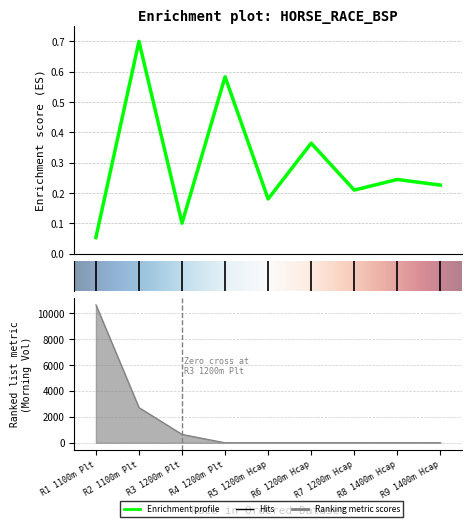

Reading right to left, what are all the values shown in this chart?

BSP: R9 1400m Hcap=0.2	R8 1400m Hcap=0.2	R7 1200m Hcap=0.2	R6 1200m Hcap=0.4	R5 1200m Hcap=0.2	R4 1200m Plt=0.6	R3 1200m Plt=0.1	R2 1100m Plt=0.7	R1 1100m Plt=0.1
MORNINGTRADEDVOL: R9 1400m Hcap=0.0	R8 1400m Hcap=0.0	R7 1200m Hcap=0.0	R6 1200m Hcap=0.0	R5 1200m Hcap=0.0	R4 1200m Plt=0.0	R3 1200m Plt=649.3	R2 1100m Plt=2716.4	R1 1100m Plt=10643.5